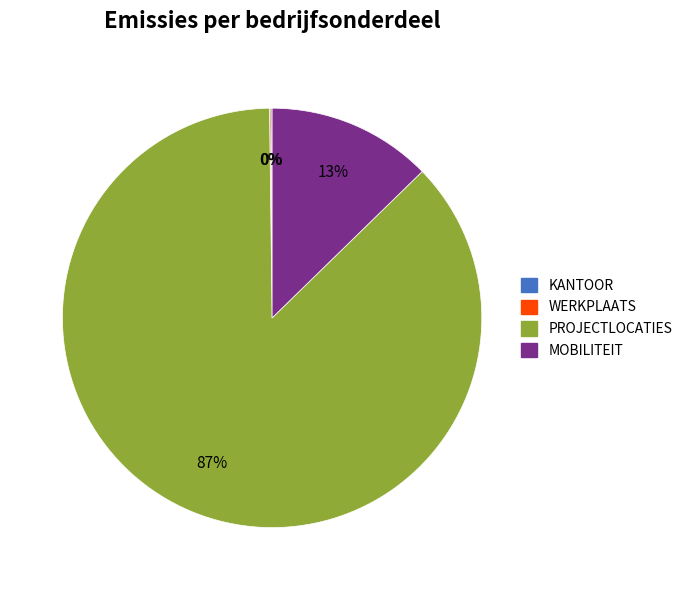

Is there a majority slice in this chart?

Yes